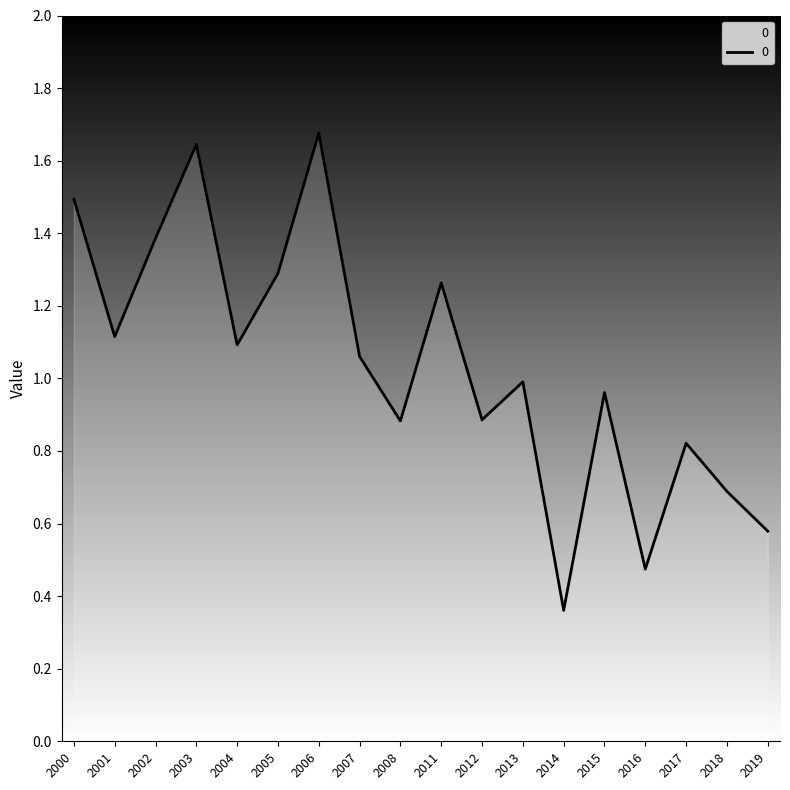

Is it true that the value at 2011 is 0.8?

False